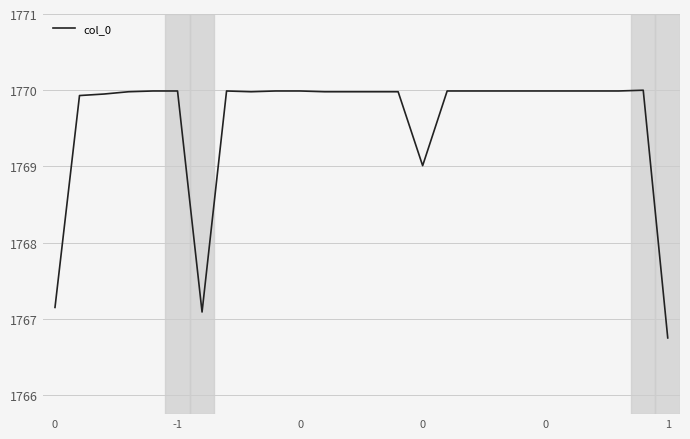

What is the smallest value displayed?

1766.8